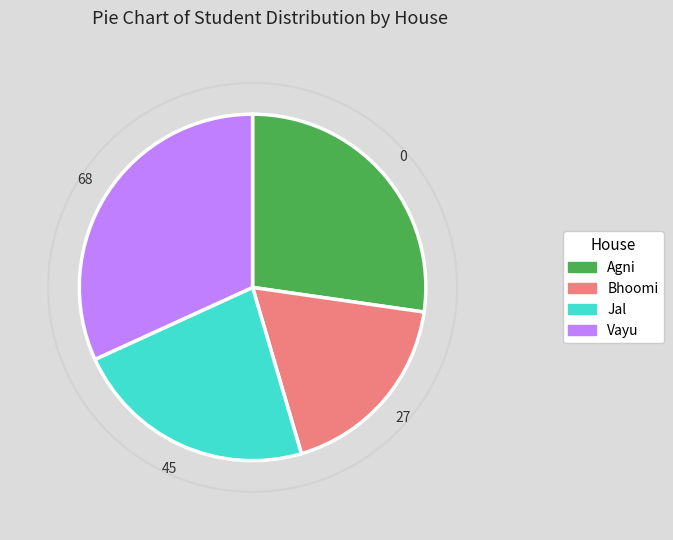

Combined, do Bhoomi and Agni account for over 50%?

No